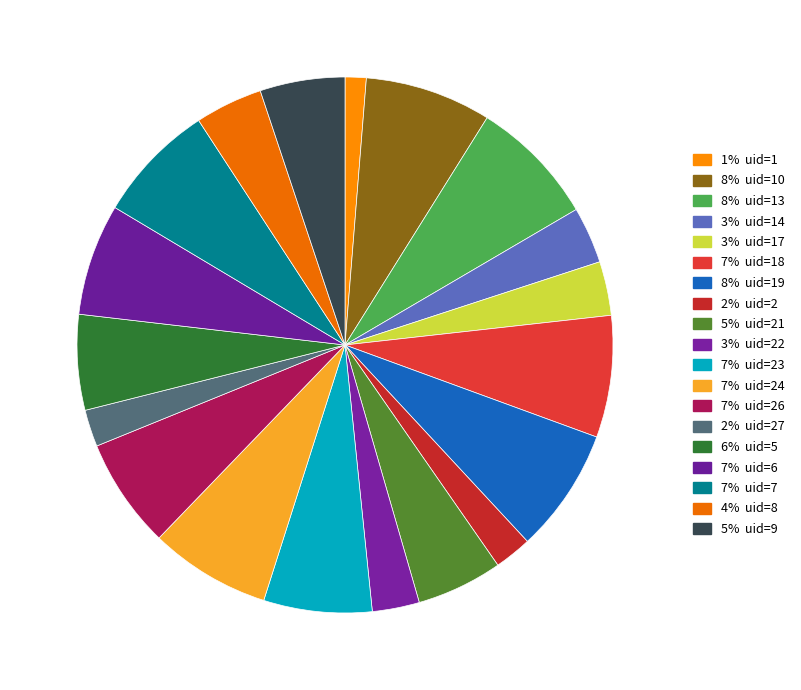

Is there any slice that represents more than half of the pie?

No